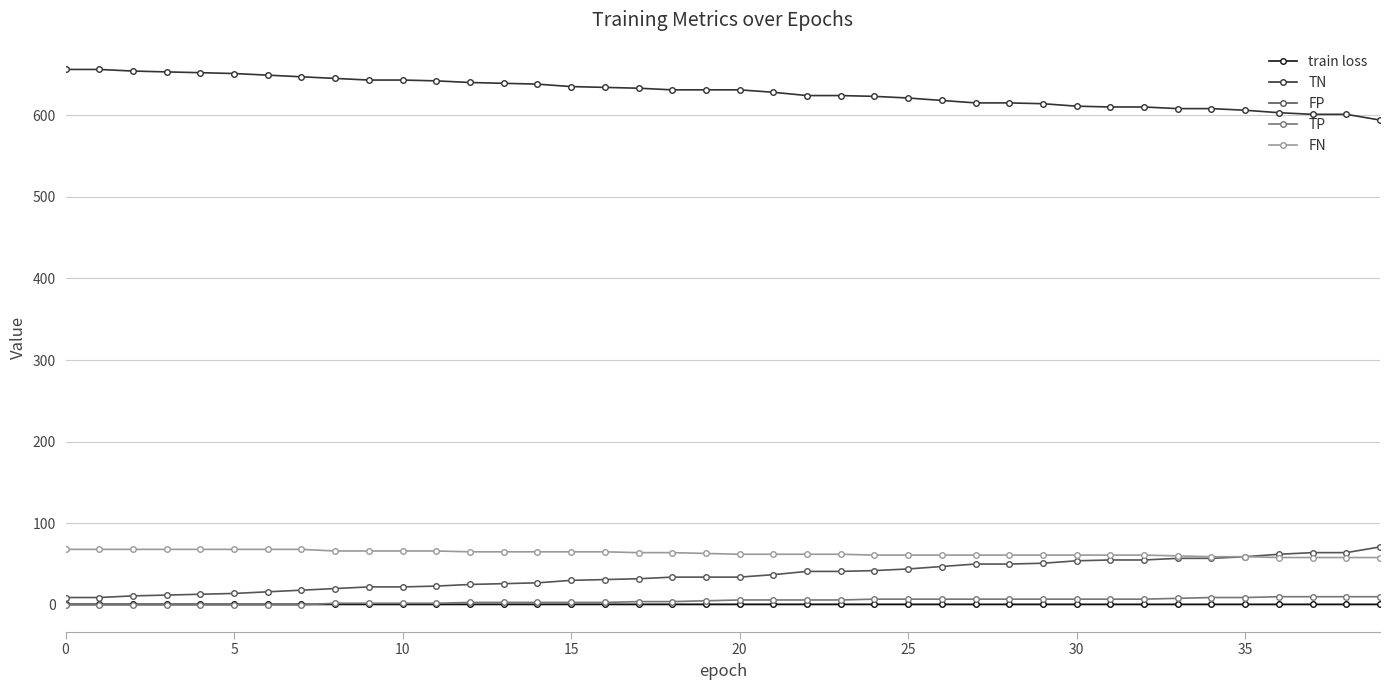

True or false: FP and TN cross at least once.

False